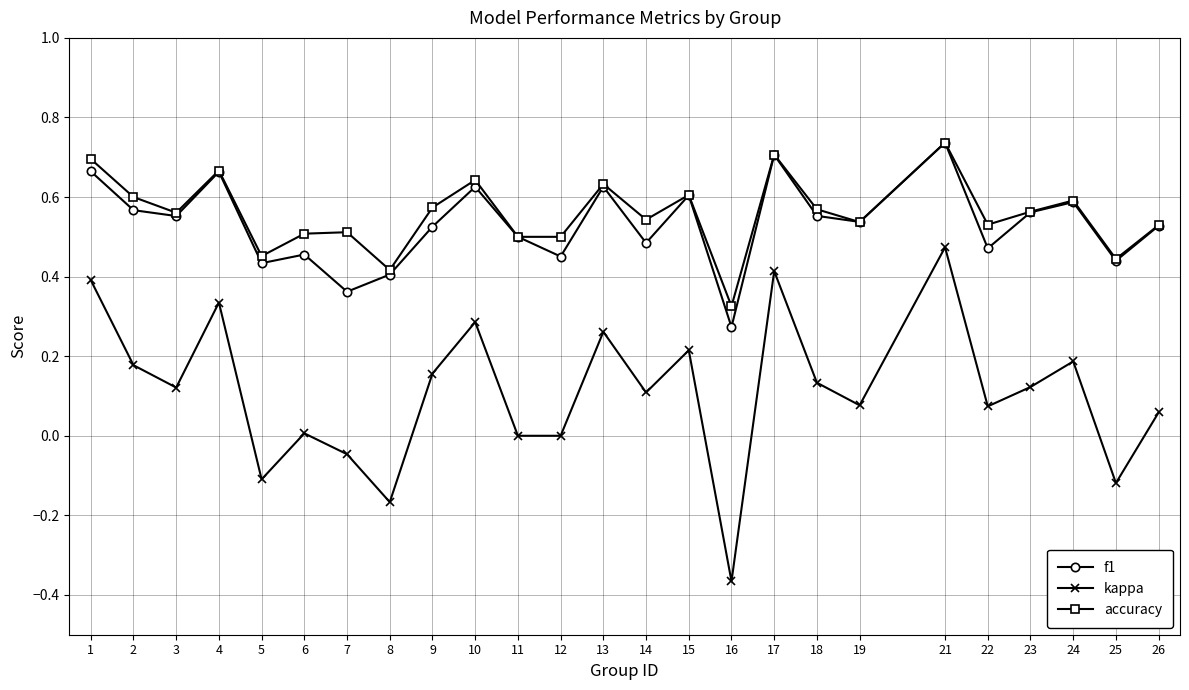

True or false: accuracy has more than 1 interior local peaks.

True